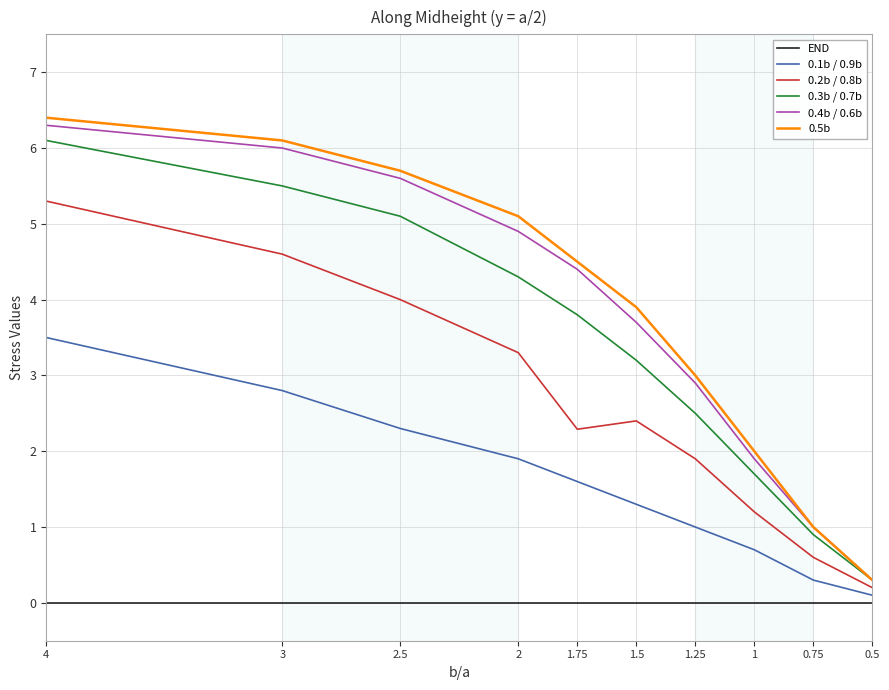

Where does the 0.3b / 0.7b series first go above 3?

4